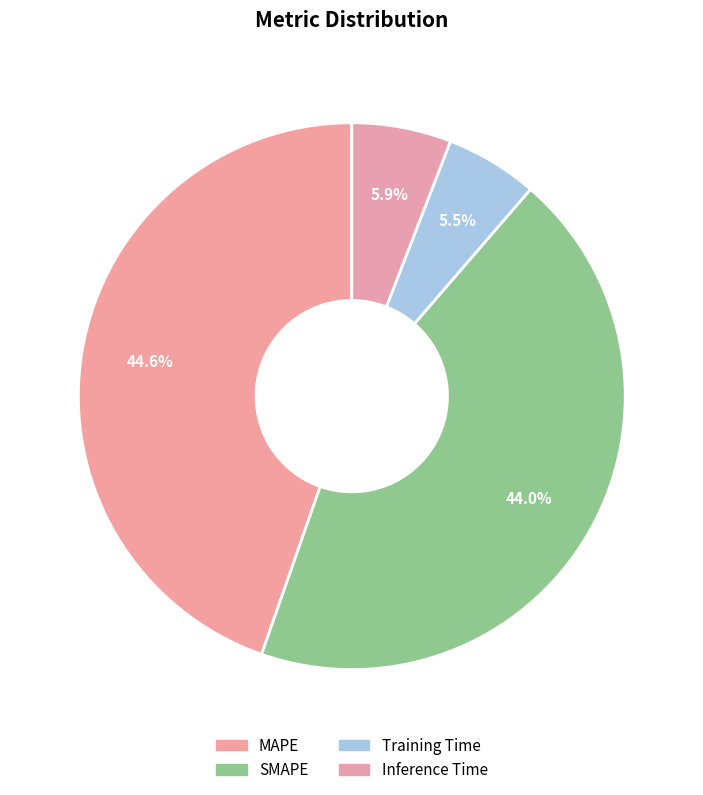

The SMAPE slice represents 33% of the pie. True or false?

False